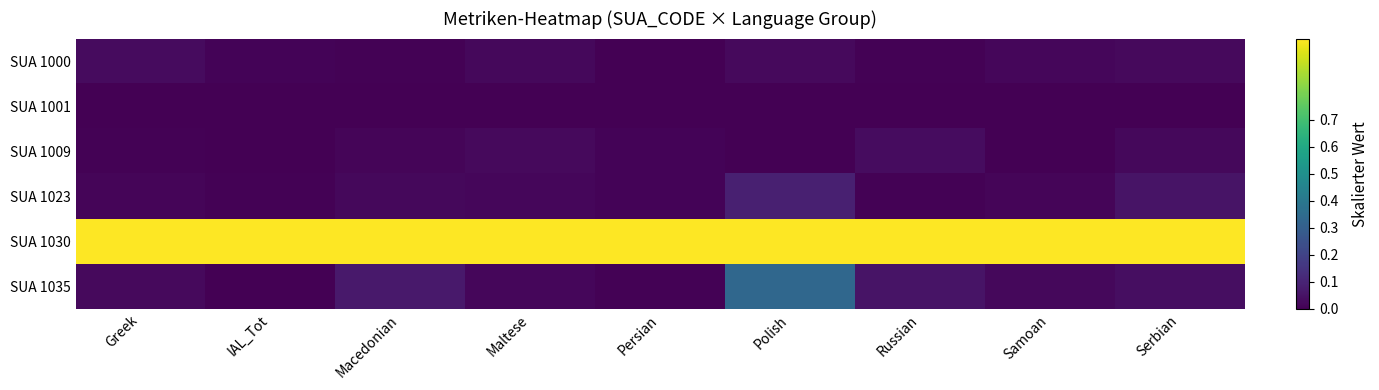

Which label corresponds to the largest value in the chart?

Greek